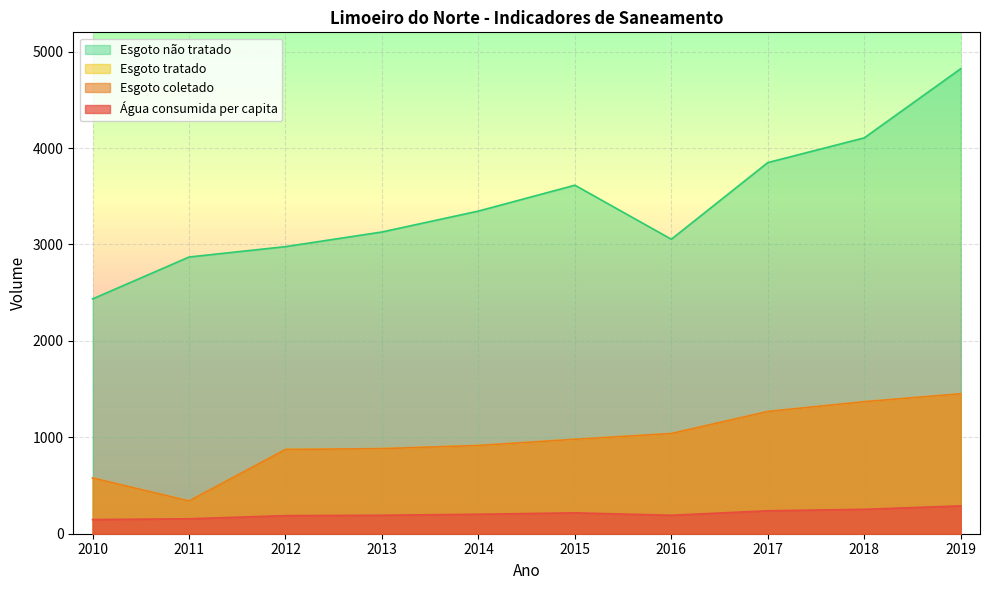

The value of Volume_de_esgoto_tratado at 2014 is 915.3. True or false?

True